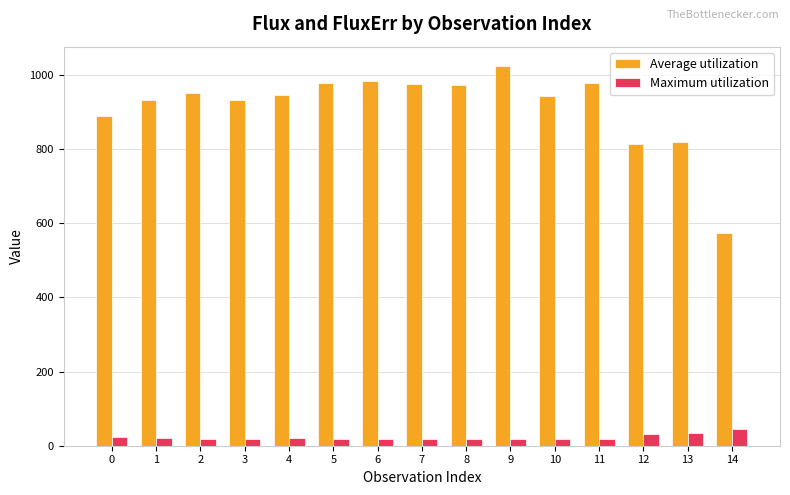

Does the chart contain any negative values?

No